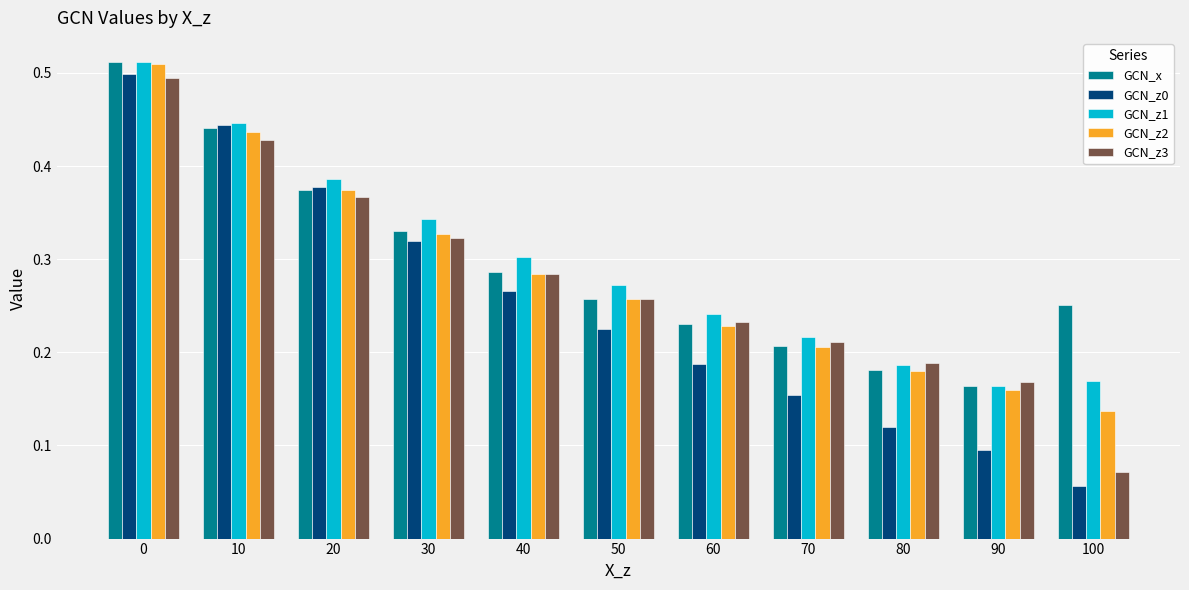

Between 40 and 90, which series saw the biggest shift?

GCN_z0